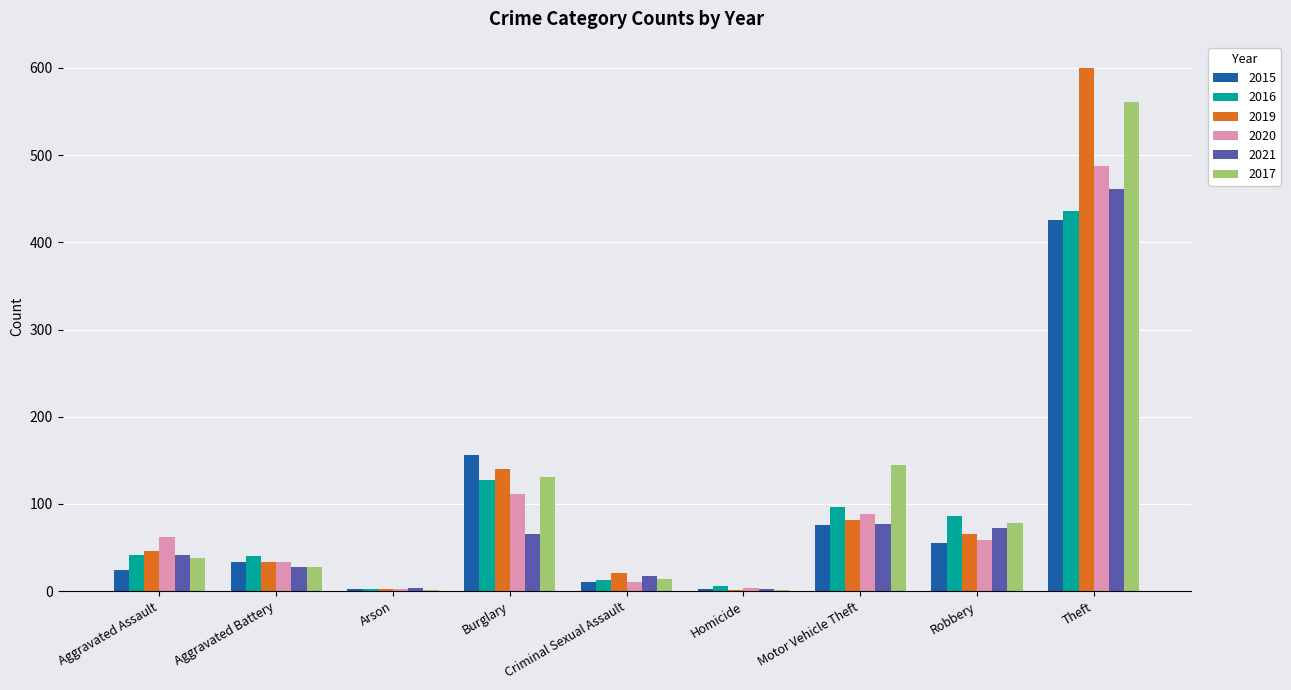

What are all the series names shown in the legend?

2015, 2016, 2019, 2020, 2021, 2017